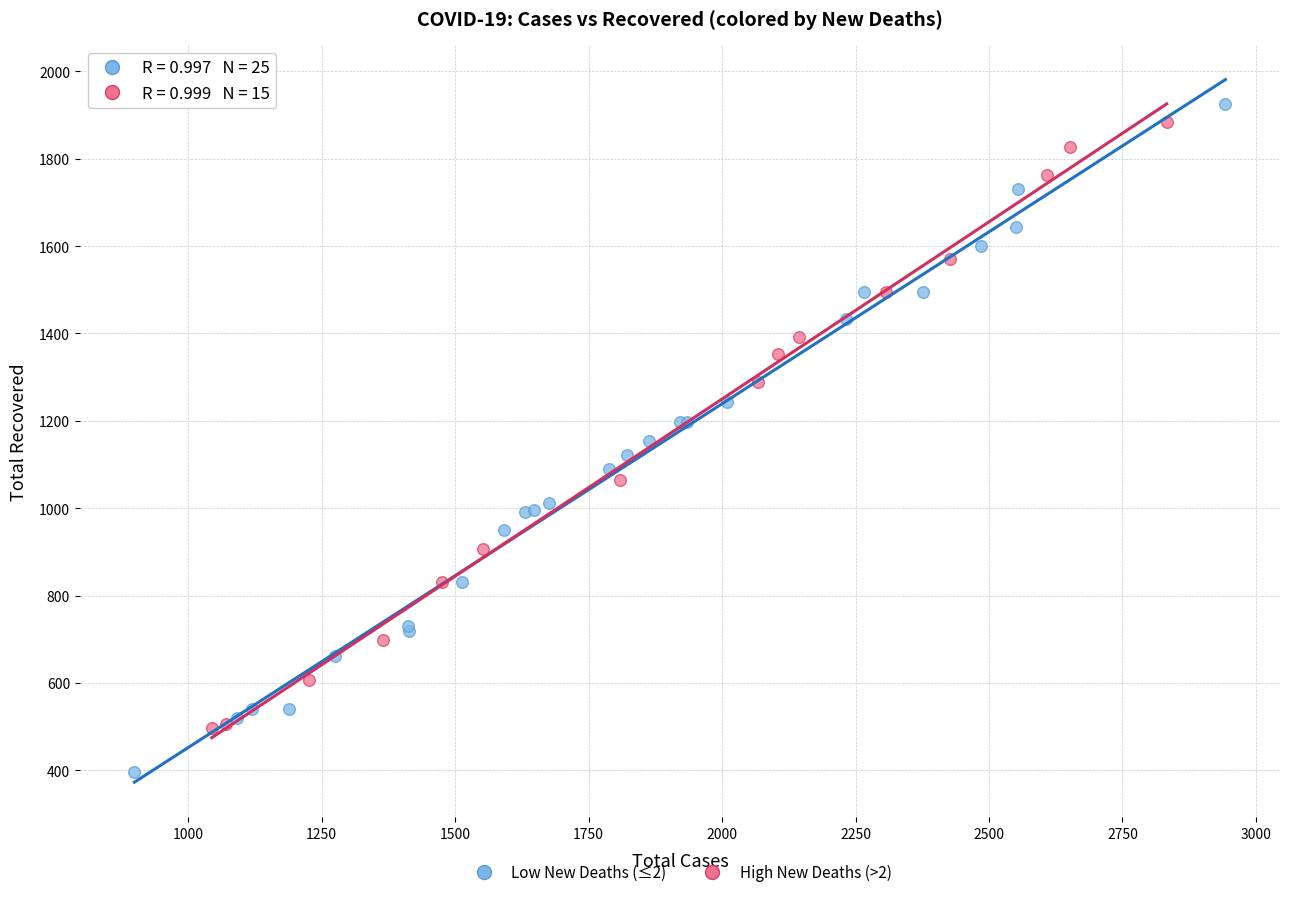

Which series reaches the minimum Y coordinate?

Low New Deaths (≤2)